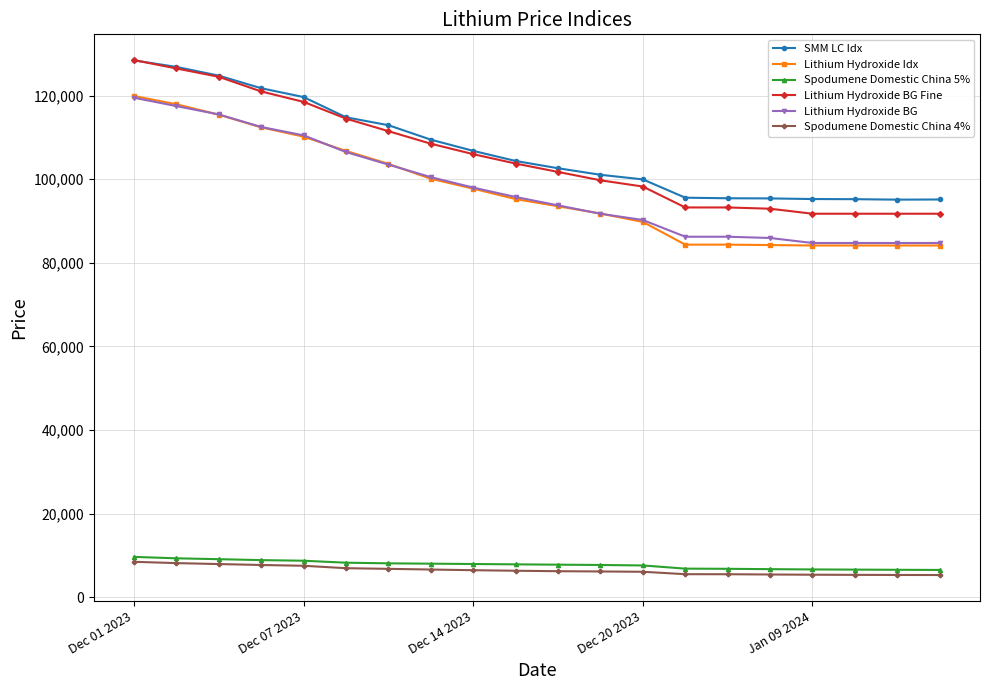

What is the minimum value for Spodumene Domestic China 5%?

6550